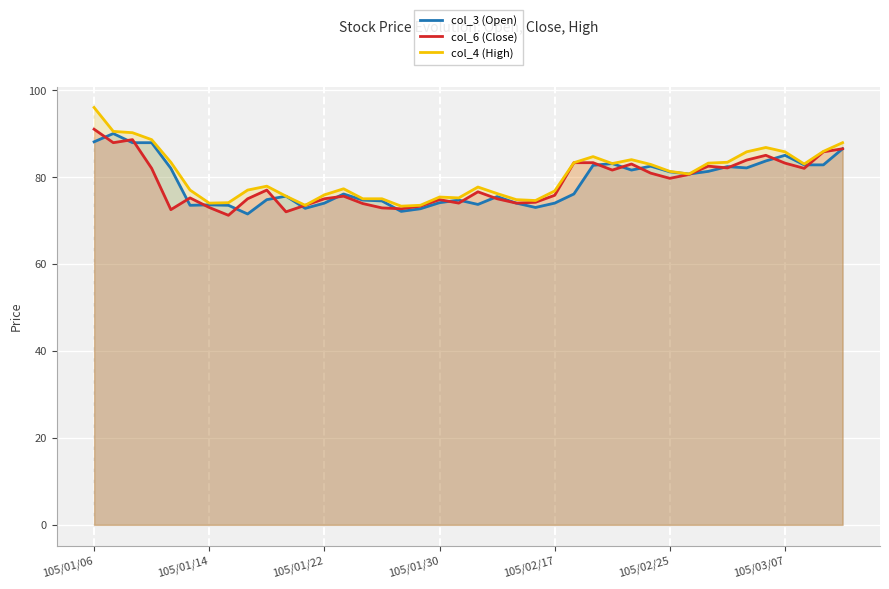

The value of col_4 (High) at 39 is 87.9. True or false?

True